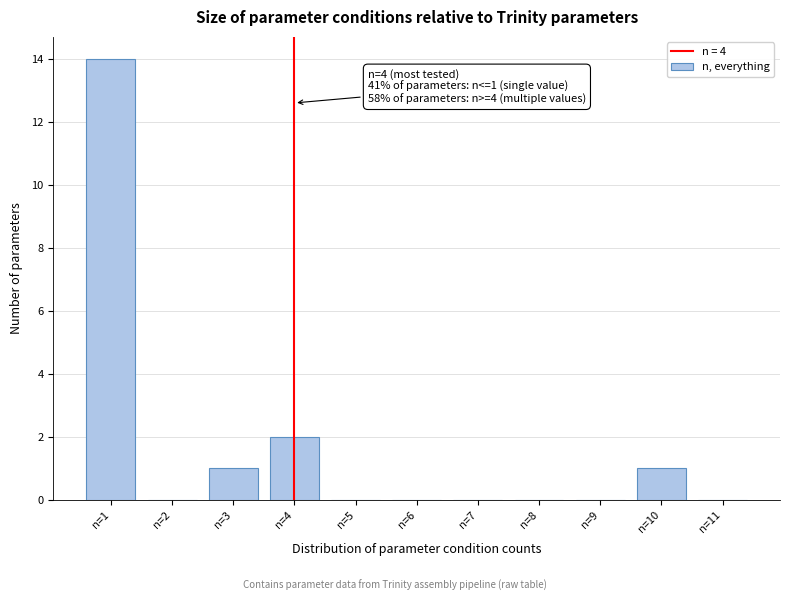

Reading left to right, transcribe all the data shown in this chart.

n=1=14	n=2=0	n=3=1	n=4=2	n=5=0	n=6=0	n=7=0	n=8=0	n=9=0	n=10=1	n=11=0